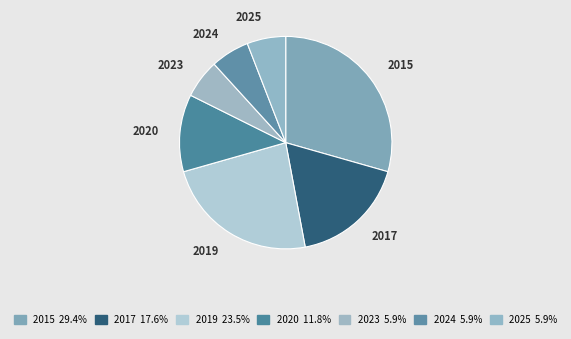

Is it true that 2019 is 18% of the pie?

False